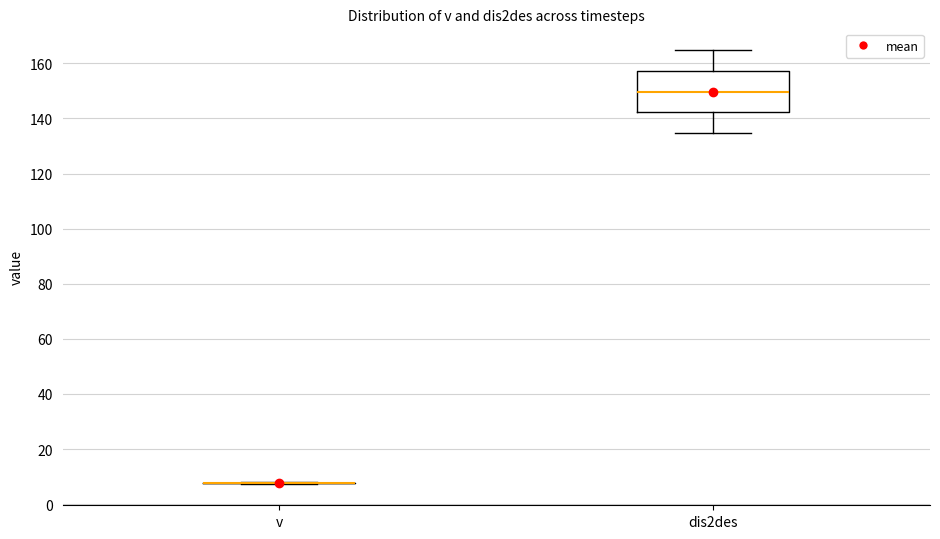

Reading left to right, transcribe this box plot: for each box, give where its median line is, the range the box spans, and where its two whiskers end, as read against the y-axis. The values are not printed on the chart, so give them approximately, as read against the axis.

v: box collapsed to a line at 8, whiskers 8 to 8
dis2des: median 150, box 142 to 158, whiskers 134 to 164